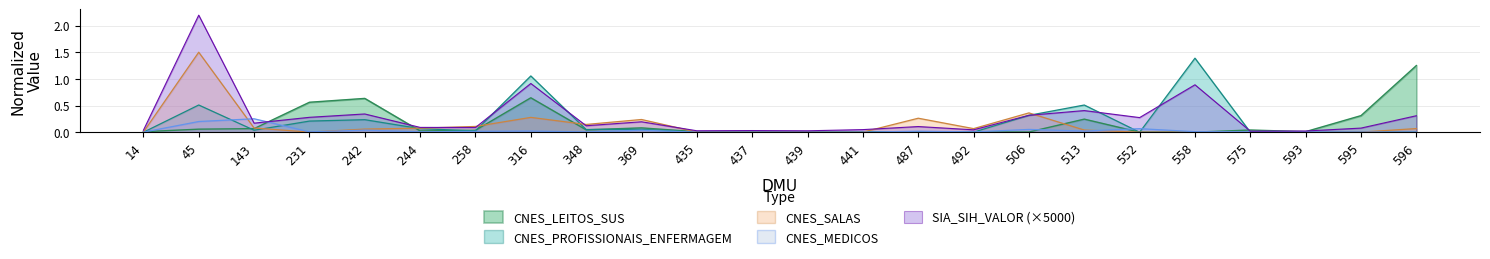

Reading left to right, list all the values displayed in this chart.

CNES_LEITOS_SUS: 14=0.0	45=0.1	143=0.1	231=0.6	242=0.6	244=0.0	258=0.0	316=0.6	348=0.0	369=0.1	435=0.0	437=0.0	439=0.0	441=0.0	487=0.0	492=0.0	506=0.0	513=0.2	552=0.0	558=0.0	575=0.0	593=0.0	595=0.3	596=1.3
SIA_SIH_VALOR: 14=0.0	45=2.2	143=0.2	231=0.3	242=0.3	244=0.1	258=0.1	316=0.9	348=0.1	369=0.2	435=0.0	437=0.0	439=0.0	441=0.0	487=0.1	492=0.0	506=0.3	513=0.4	552=0.3	558=0.9	575=0.0	593=0.0	595=0.1	596=0.3
CNES_PROFISSIONAIS_ENFERMAGEM: 14=0.0	45=0.5	143=0.0	231=0.2	242=0.2	244=0.1	258=0.0	316=1.1	348=0.1	369=0.1	435=0.0	437=0.0	439=0.0	441=0.0	487=0.0	492=0.0	506=0.3	513=0.5	552=0.0	558=1.4	575=0.0	593=0.0	595=0.0	596=0.0
CNES_MEDICOS: 14=0.0	45=0.2	143=0.3	231=0.0	242=0.0	244=0.0	258=0.0	316=0.0	348=0.0	369=0.0	435=0.0	437=0.0	439=0.0	441=0.0	487=0.0	492=0.0	506=0.1	513=0.0	552=0.1	558=0.0	575=0.0	593=0.0	595=0.0	596=0.0